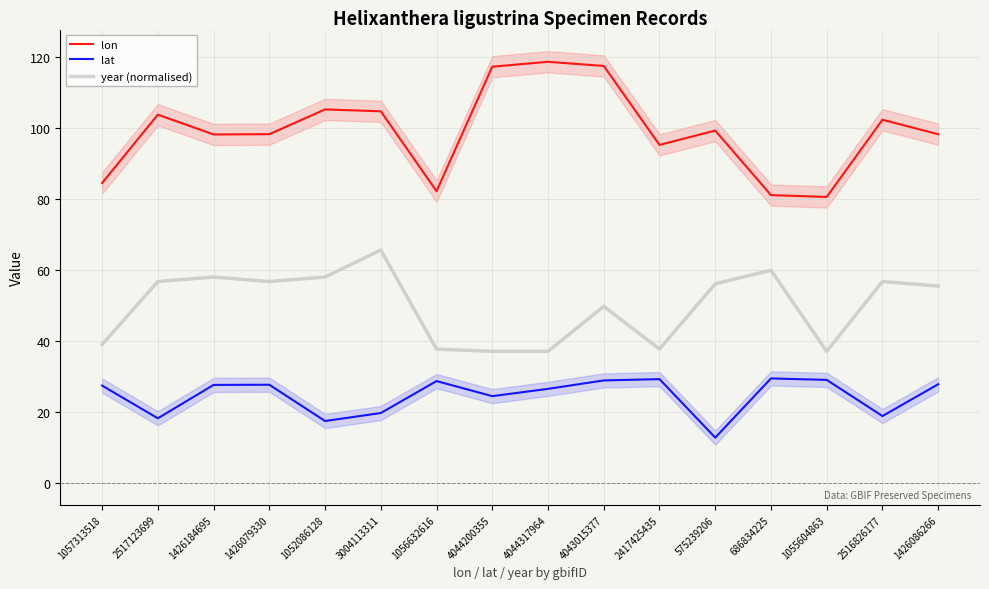

True or false: lat and lon intersect in this chart.

False